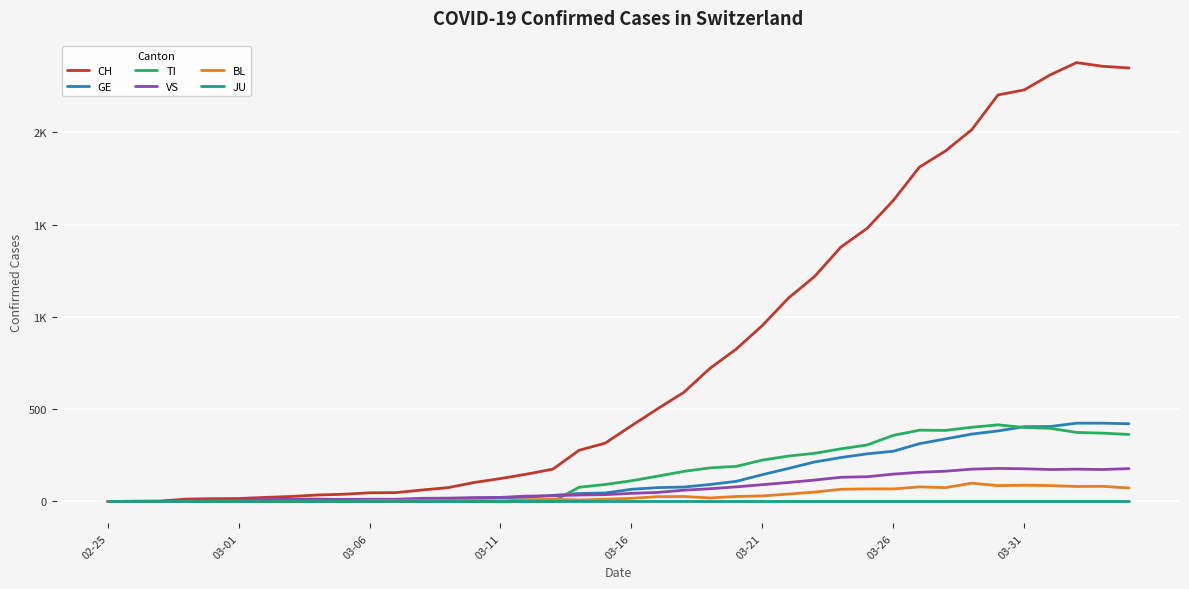

What are all the series names shown in the legend?

CH, GE, TI, VS, BL, JU